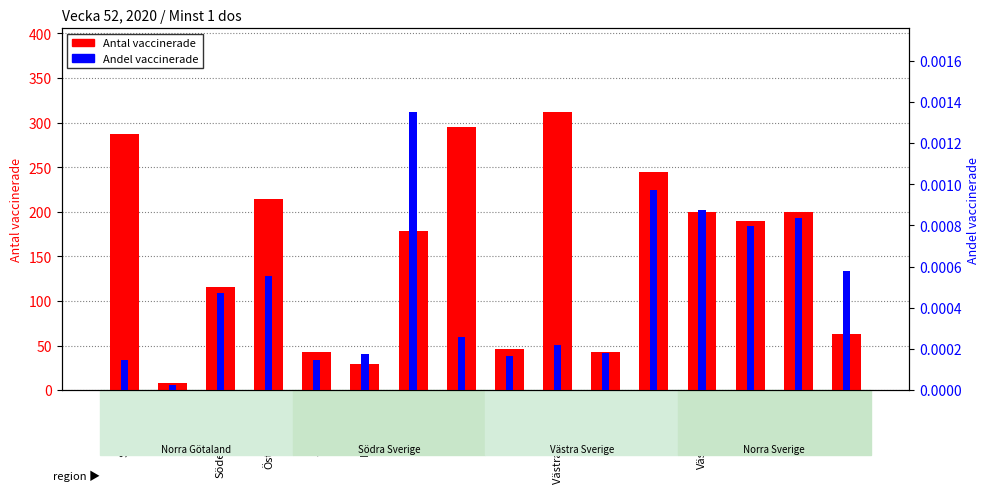

Which category has the highest value in the Antal vaccinerade series?

Västra Götaland